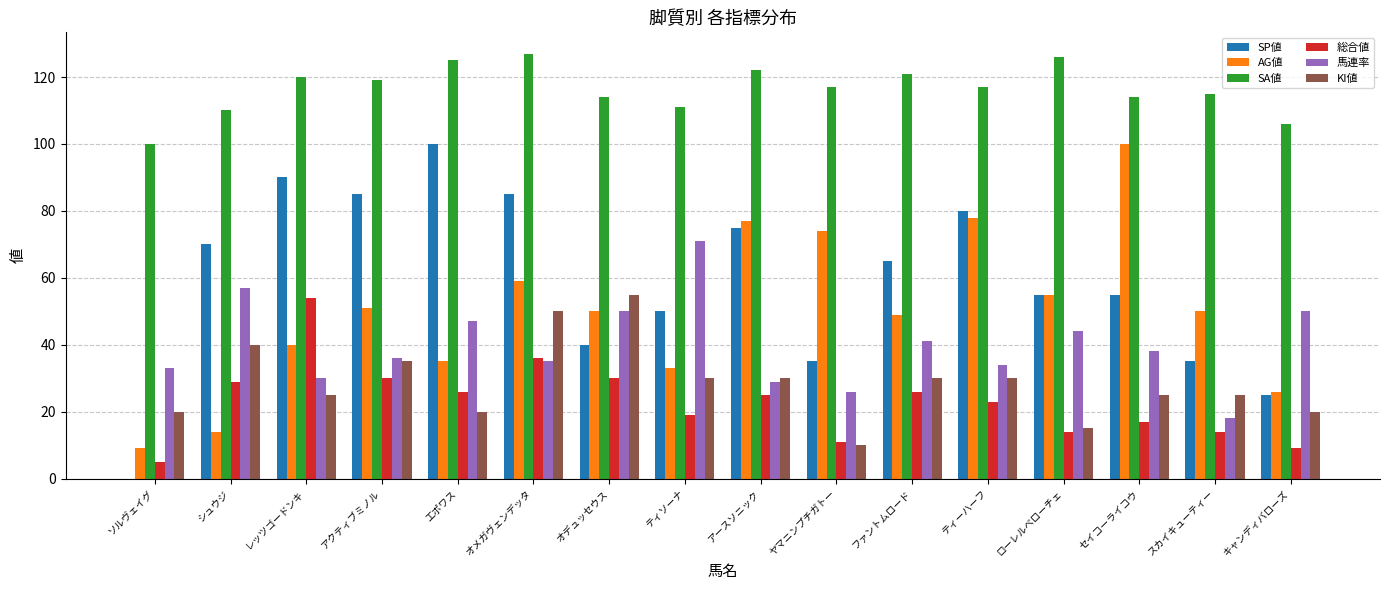

How many groups of bars are there?

16